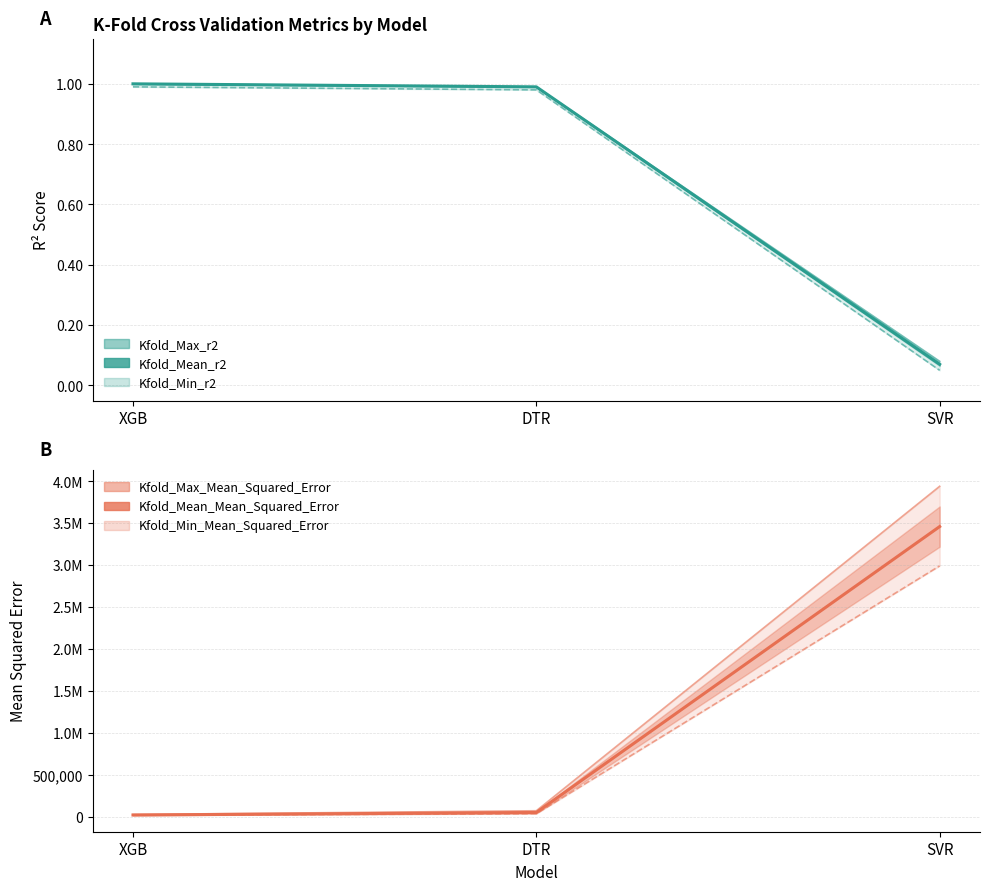

Is it true that Kfold_Max_Mean_Squared_Error equals 14169.0 at XGB?

False